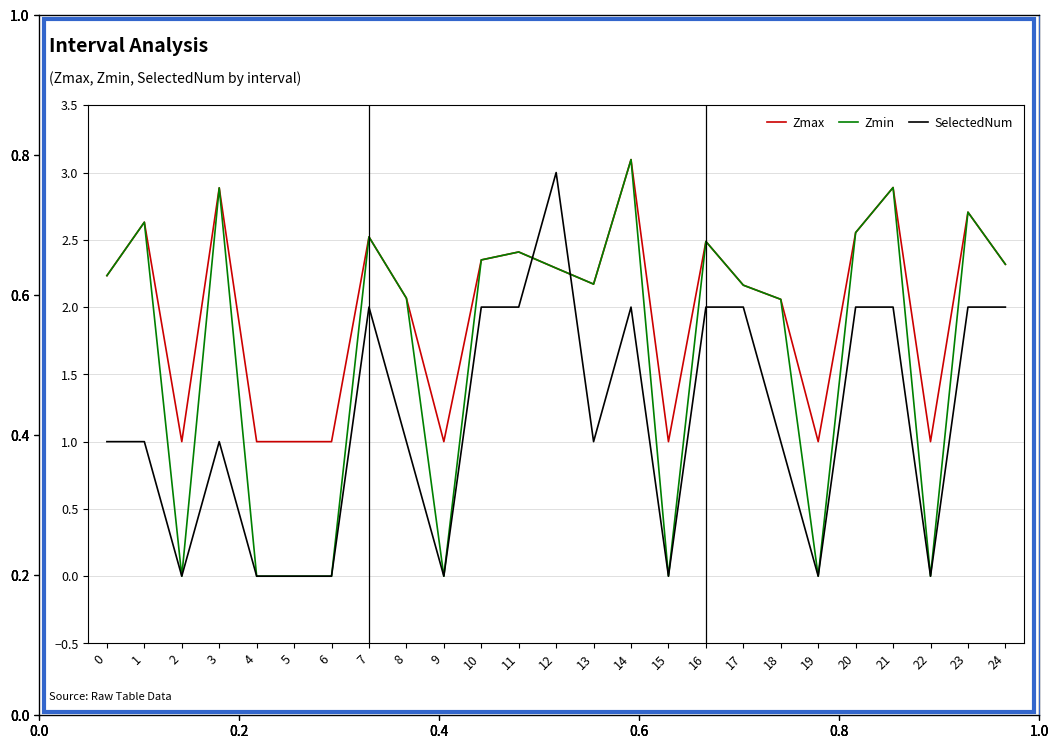

What are all the series names shown in the legend?

Zmax, Zmin, SelectedNum